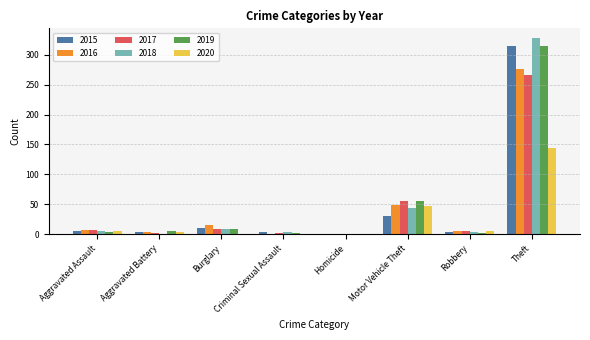

What is the greatest value displayed?

328